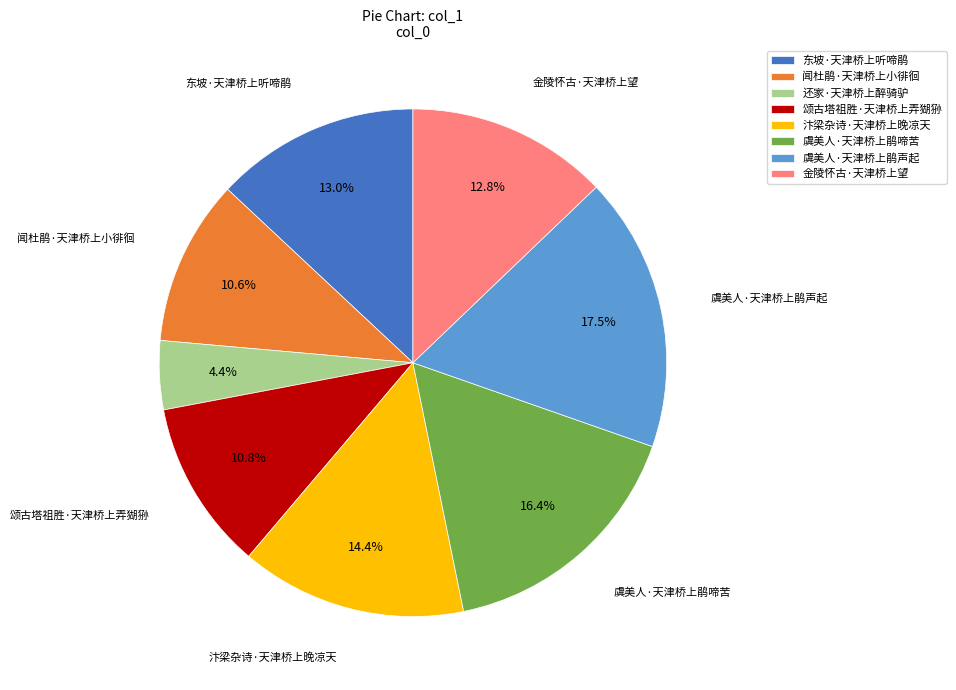

What is the smallest slice in the pie chart?

还家·天津桥上醉骑驴